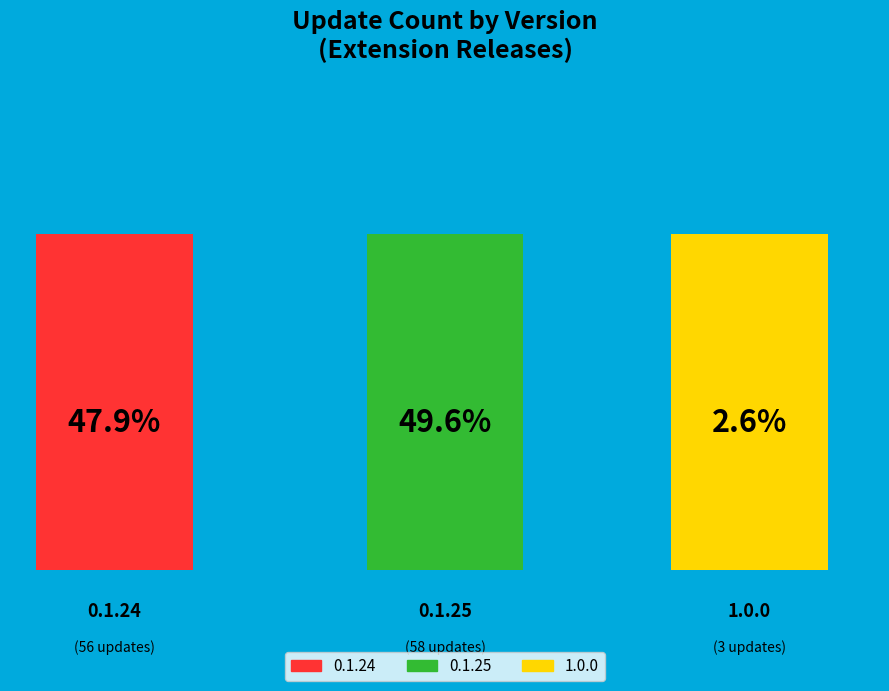

To the nearest percent, what is the difference between the largest and smallest slice percentages?

47%